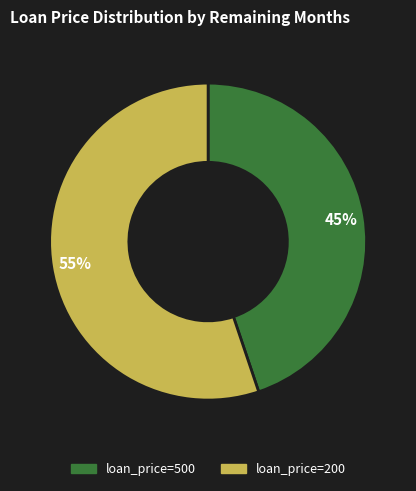

Is it true that loan_price=500 is 57% of the pie?

False